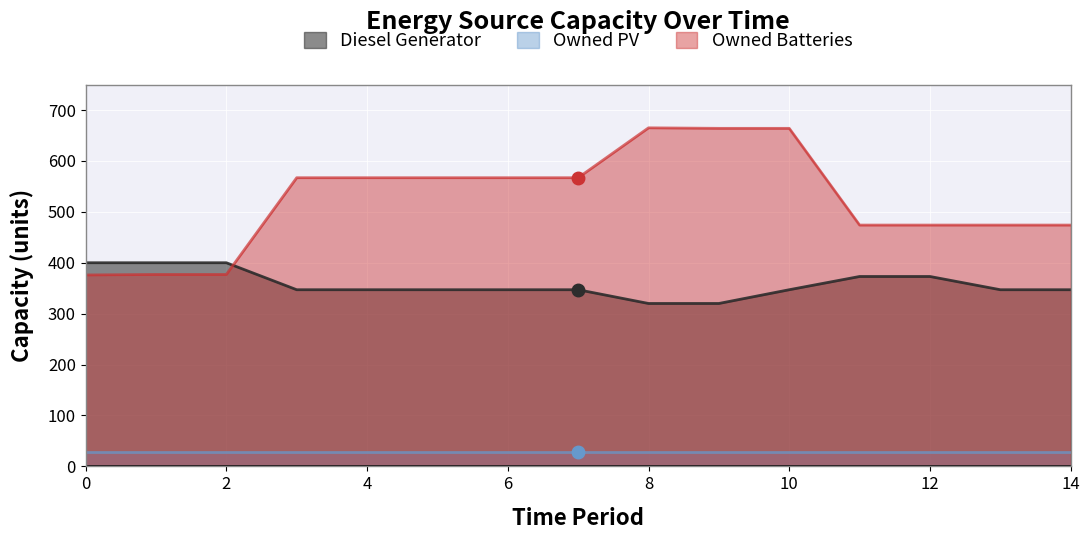

Rank the series by their average value, from highest to lowest.

Owned Batteries, Diesel Generator, Owned PV